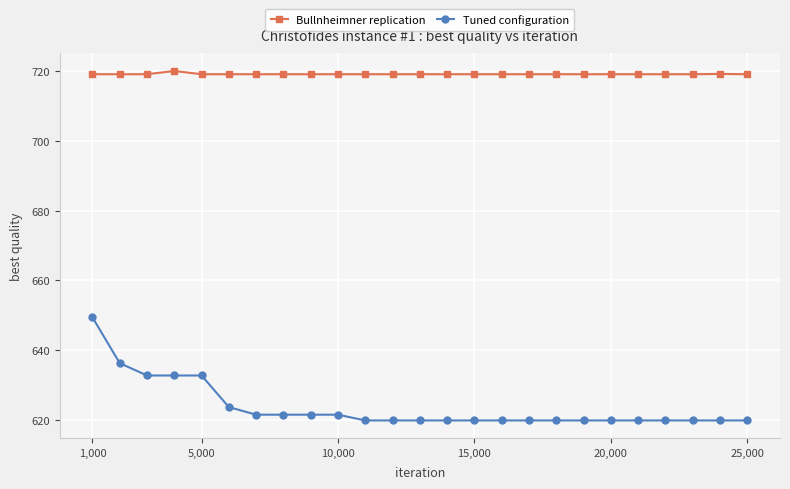

Which series has the widest spread of values?

Tuned configuration